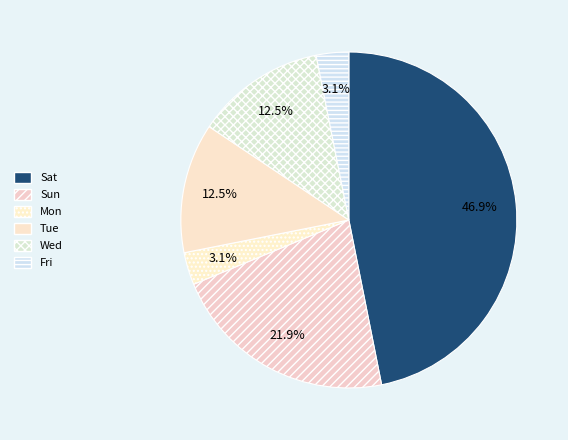

Is there a majority slice in this chart?

No